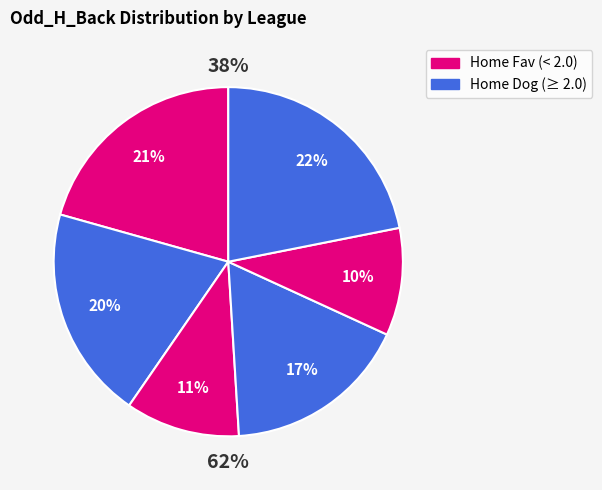

Is it true that Indonesian Liga 1 is 21% of the pie?

False